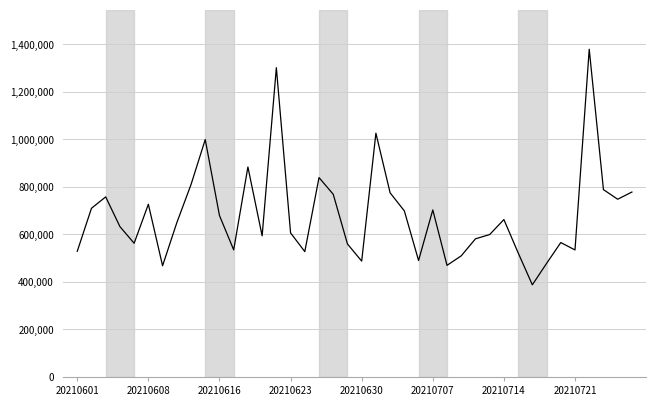

What is the smallest value displayed?

388072.1